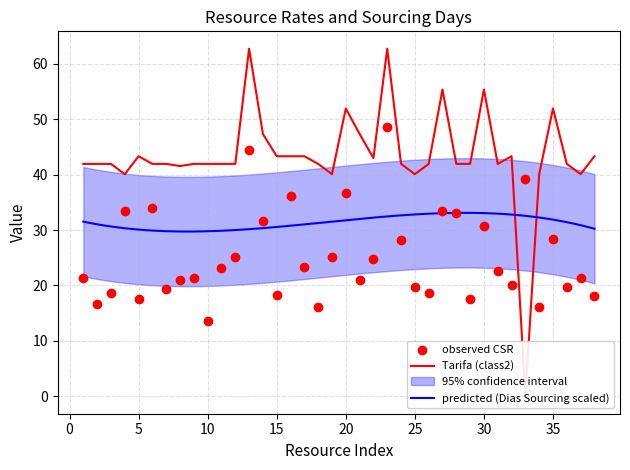

What is the minimum value for predicted (Dias Sourcing scaled)?

29.7